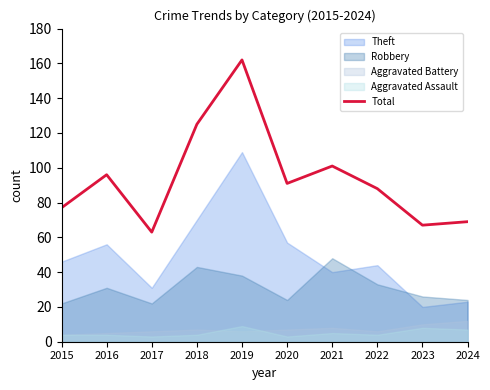

List the labels in order of value, smallest first.

2017, 2023, 2024, 2015, 2022, 2020, 2016, 2021, 2018, 2019